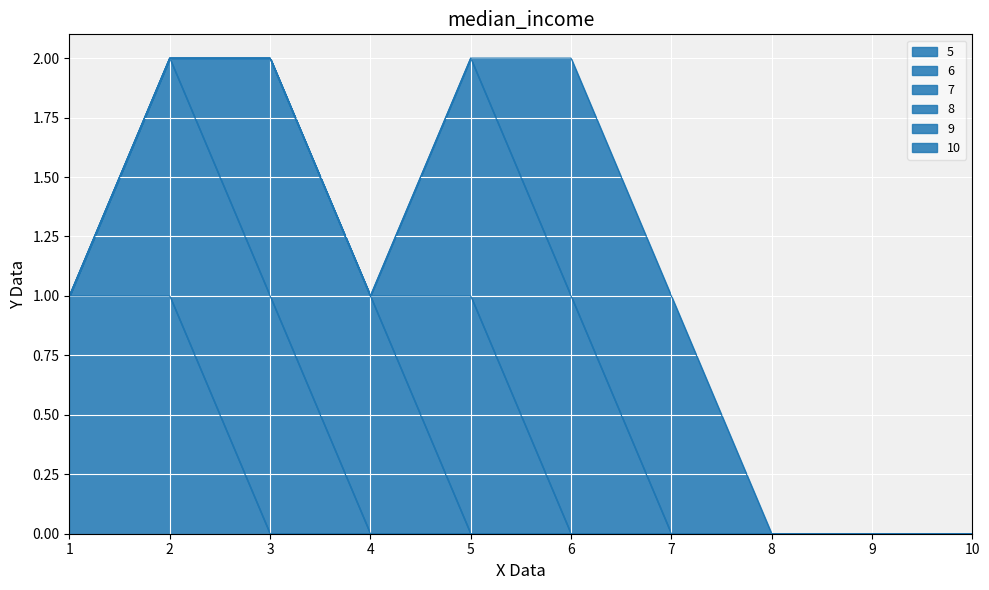

Is it true that 10 equals -1 at 1?

False